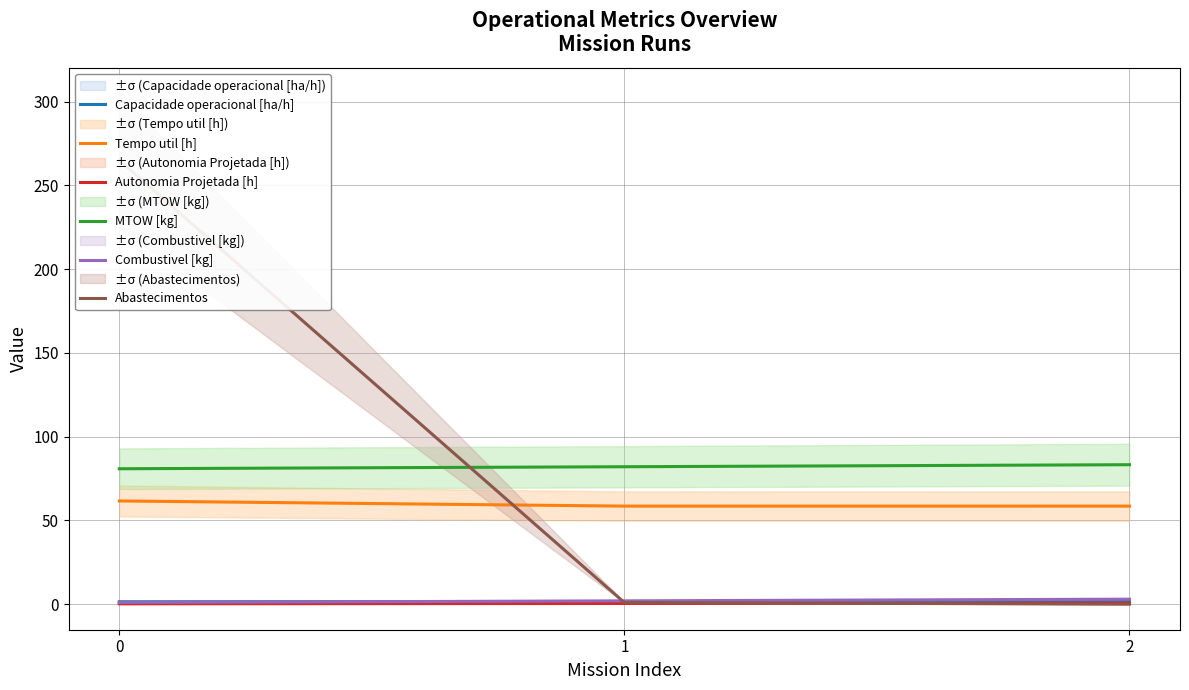

What is the sum of the Abastecimentos values at 0 and 2?

265.0